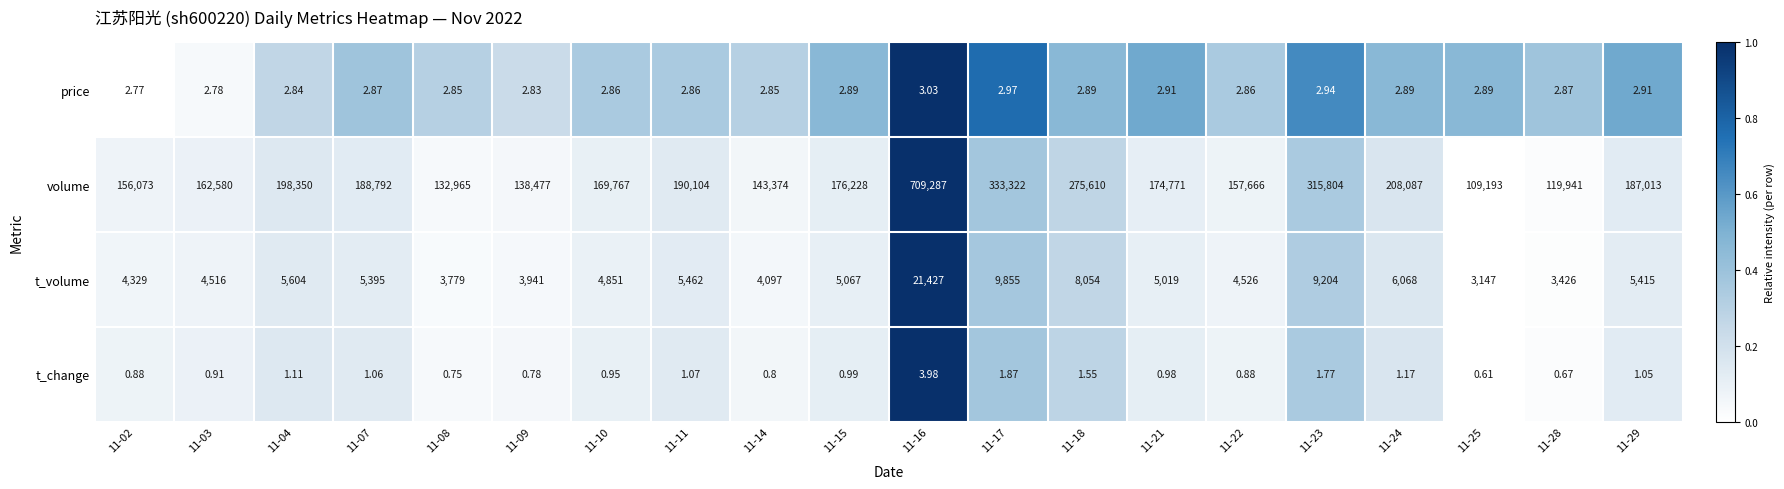

Rank the series at 11-17 from highest to lowest value.

volume, t_volume, price, t_change